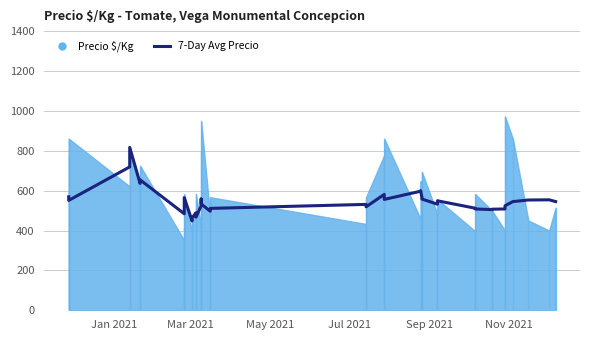

How many interior local valleys (lower than both neighbors) does the data have?

10